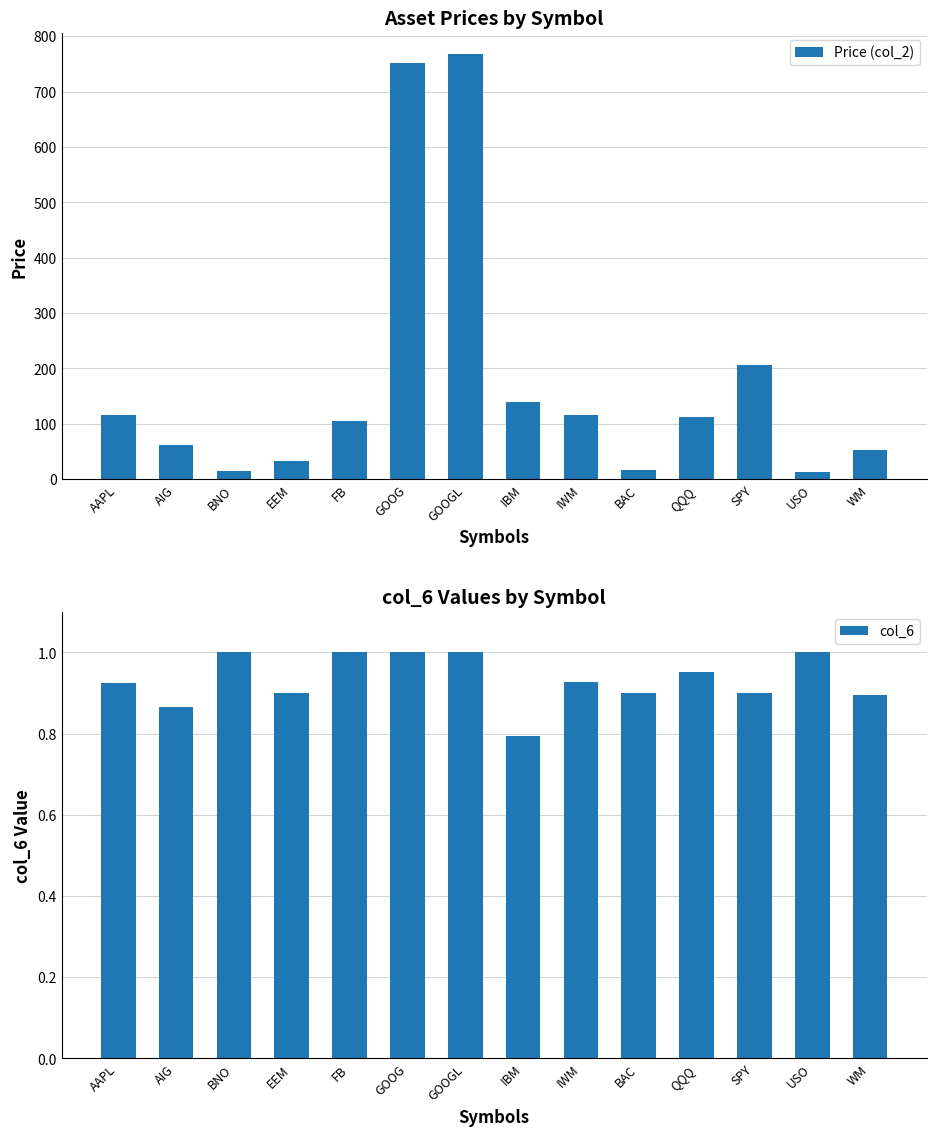

Rank the series by their maximum value, from highest to lowest.

Price (col_2), col_6